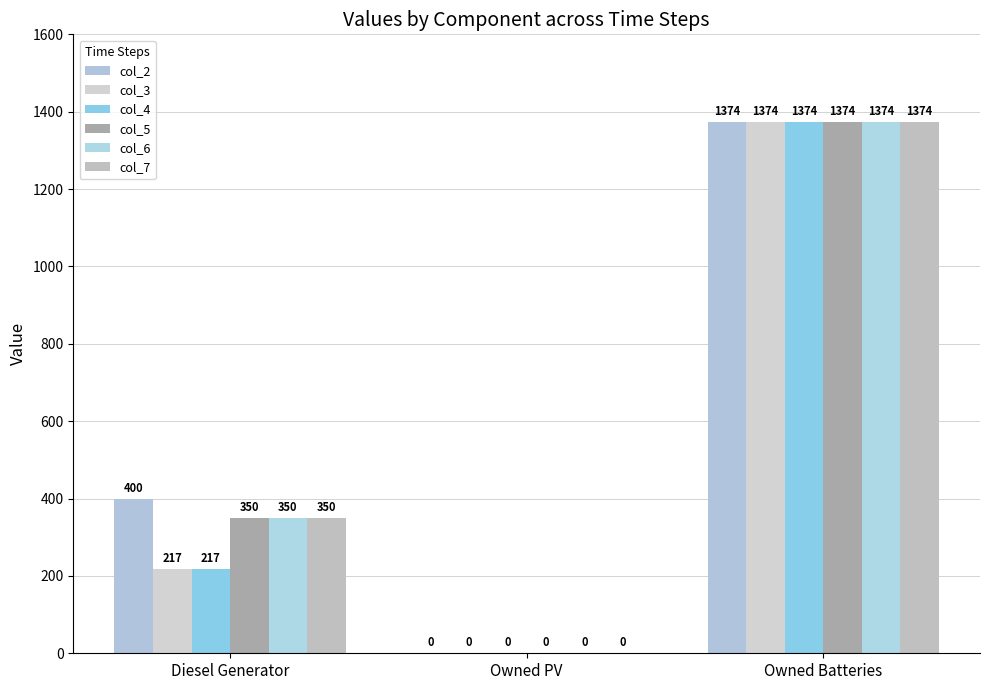

Between Owned PV and Owned Batteries, which is larger?

Owned Batteries